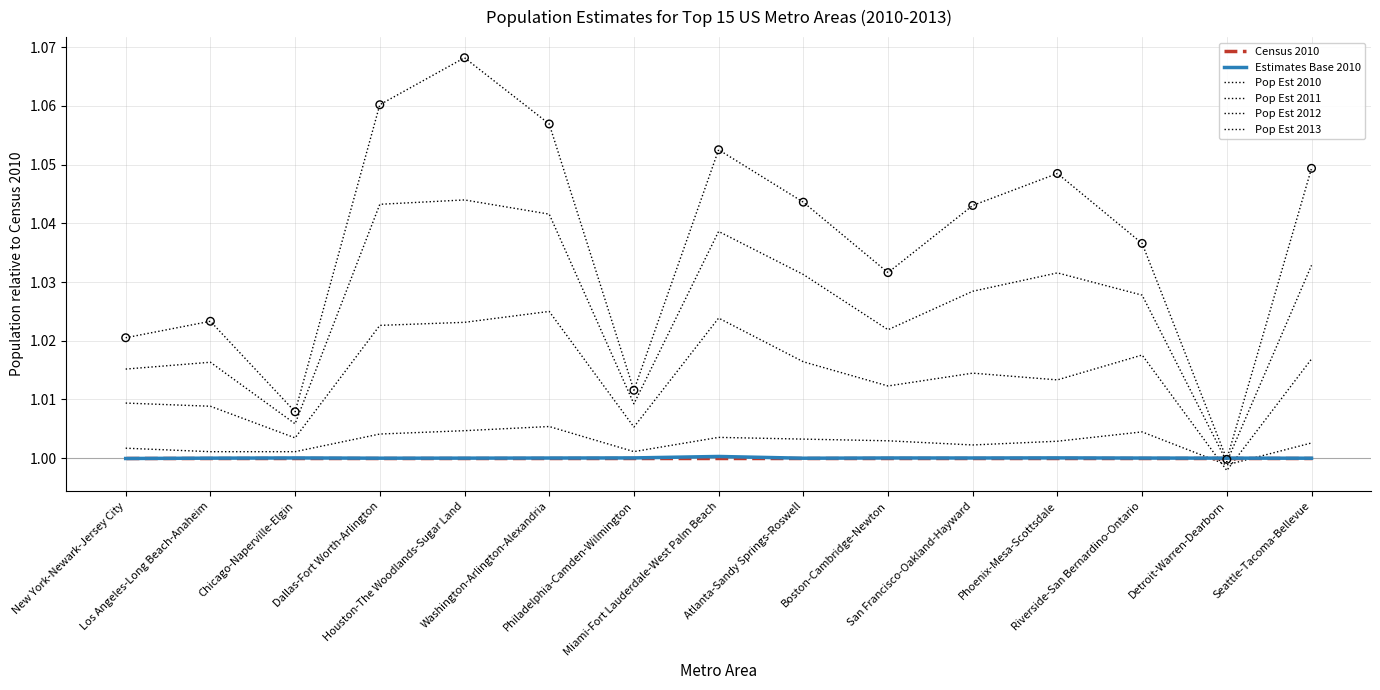

Does the chart have visible grid lines?

Yes